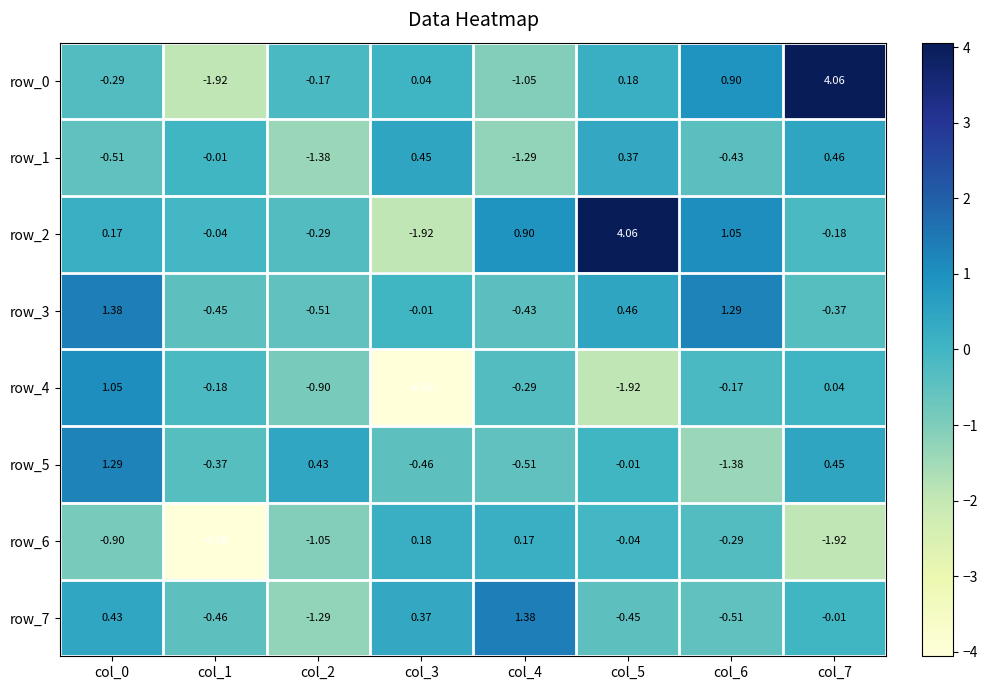

Is the value of row_6 at col_7 greater than the value of row_0 at col_4?

No